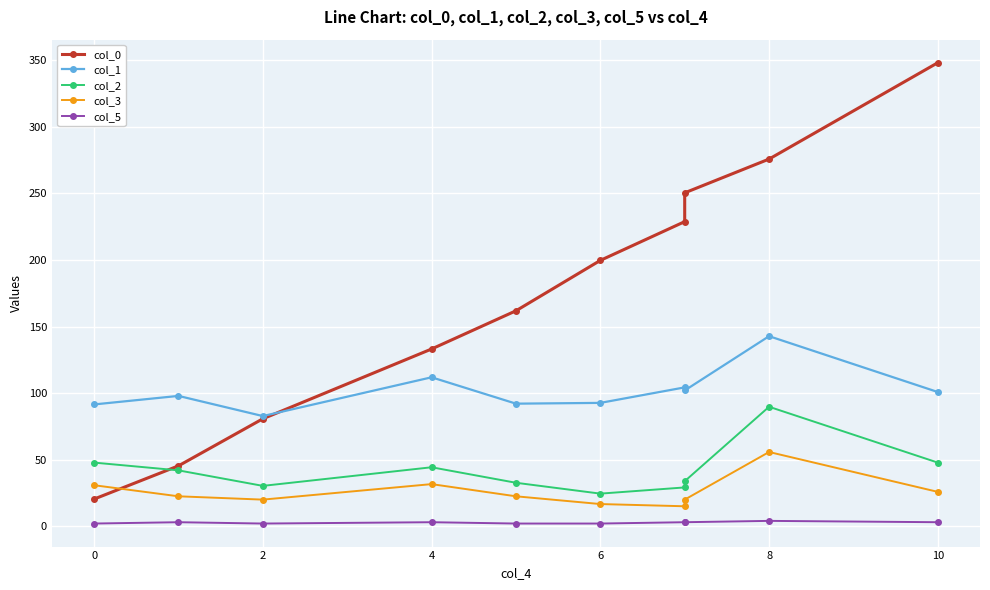

Where is the first local maximum for col_3?

4